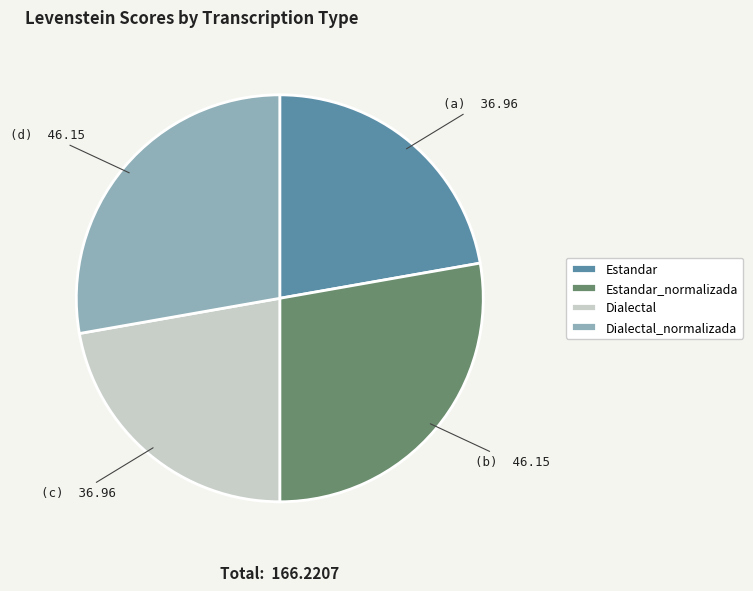

Is there a majority slice in this chart?

No